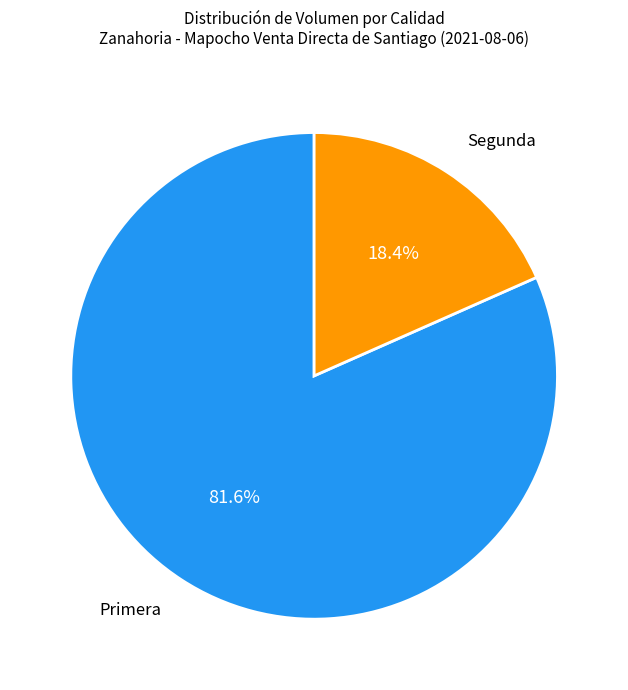

Is there a majority slice in this chart?

Yes